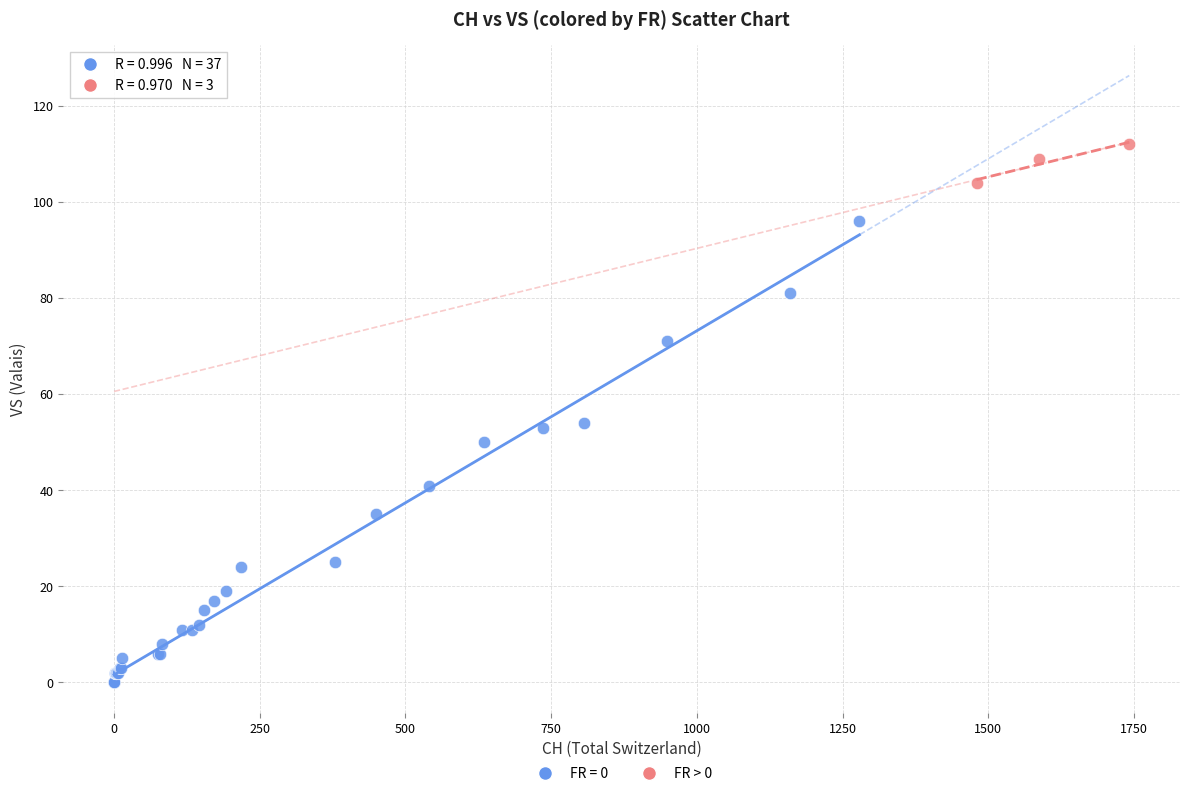

Which series has the widest spread of Y values?

FR = 0